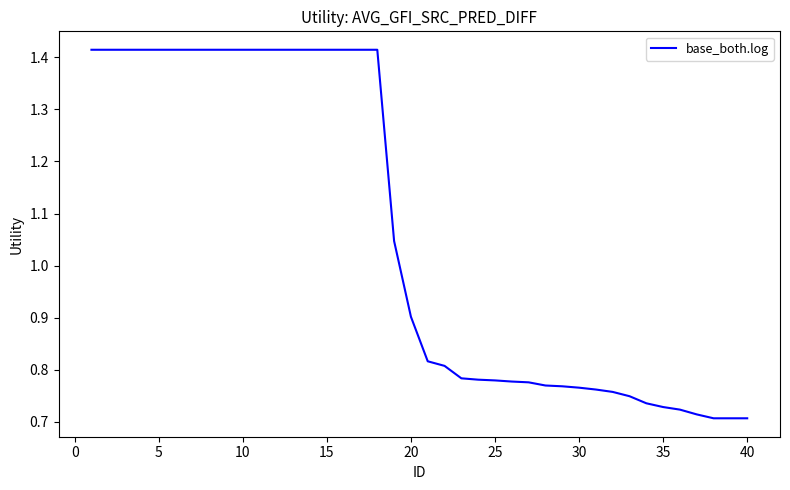

Is this an area chart (filled region under the line)?

No